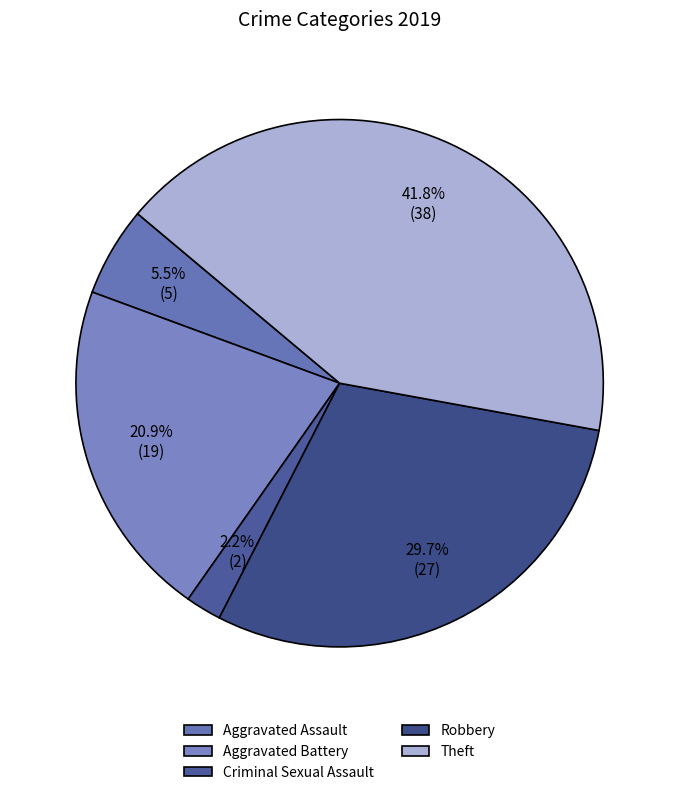

How many slices are in this pie chart?

5